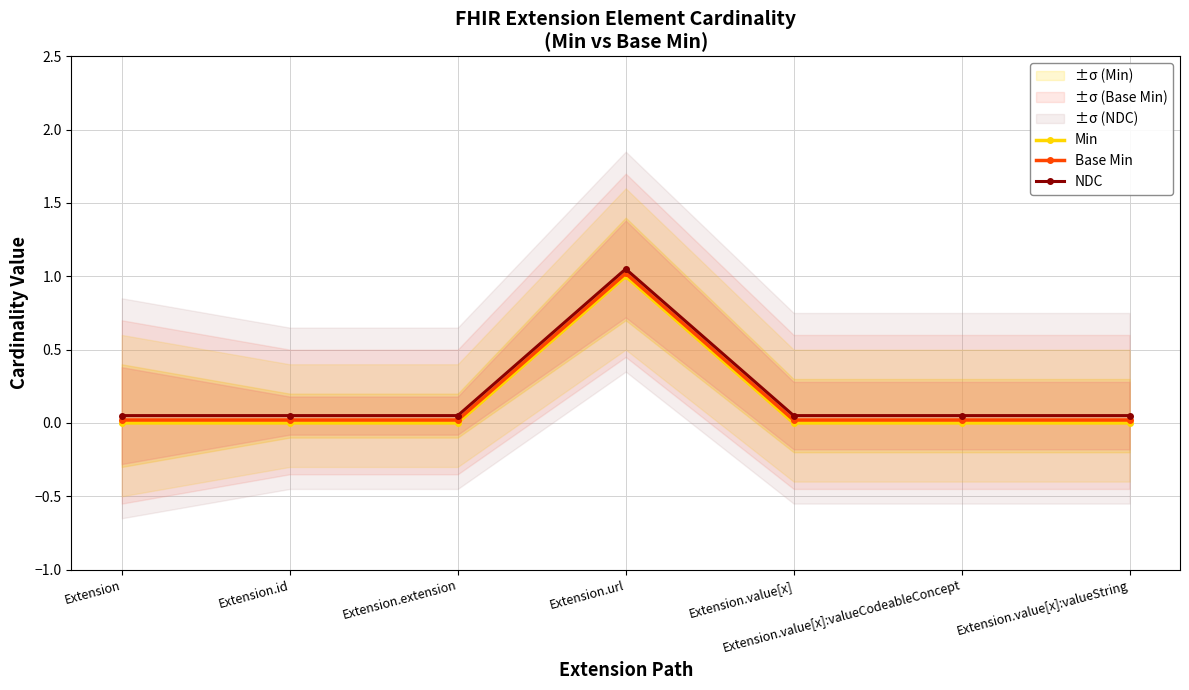

What is the highest value of the Min series?

1.0